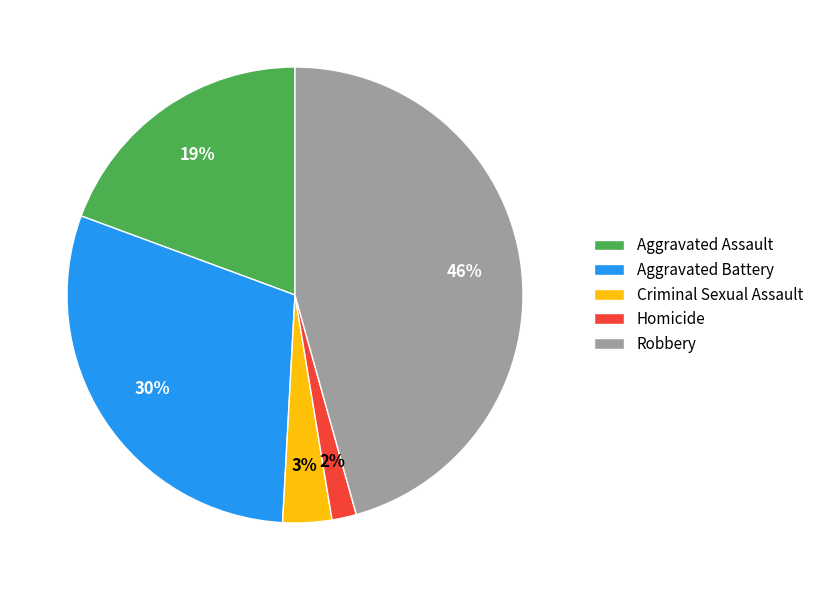

Is there any slice that represents more than half of the pie?

No